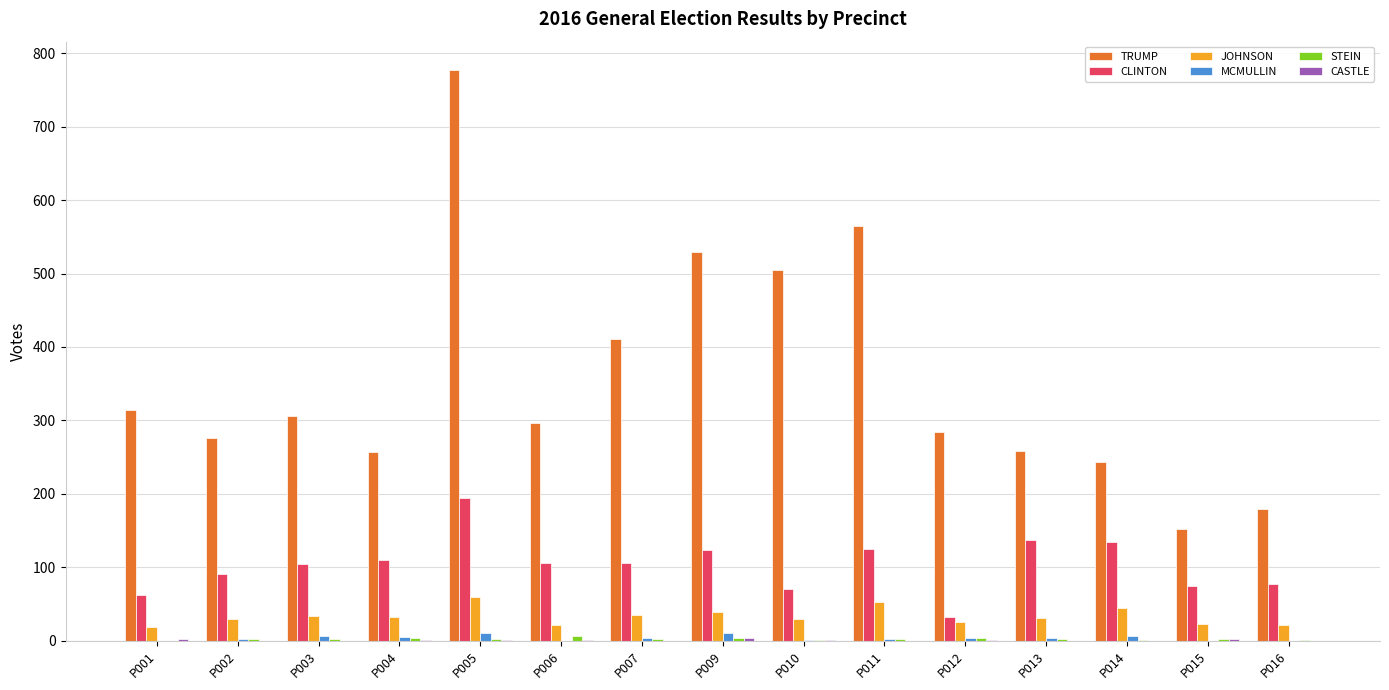

How many data points does each series have?

15